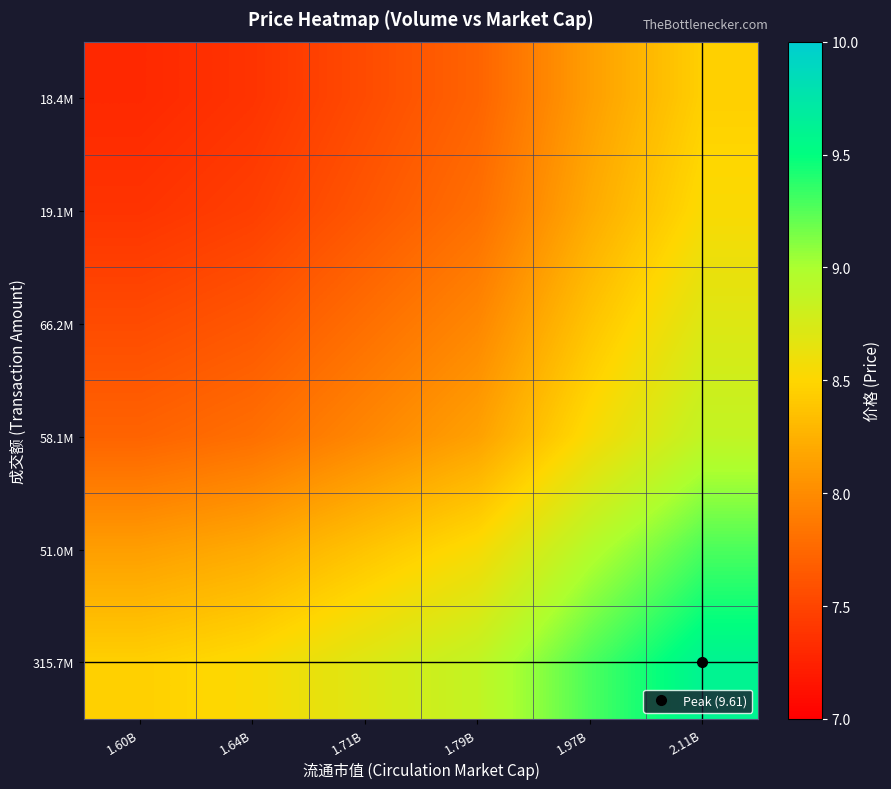

At 2.11B, list the series in order from smallest to largest.

18.4M, 19.1M, 66.2M, 58.1M, 51.0M, 315.7M